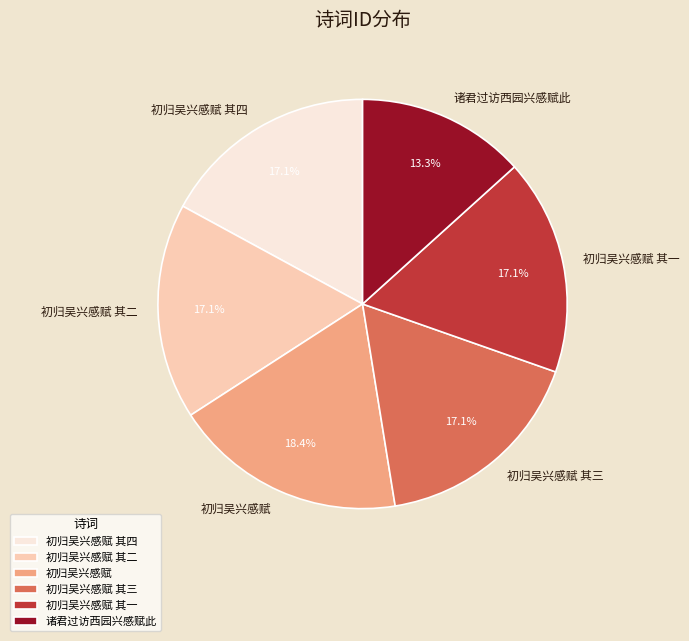

How much of the chart is everything except 初归吴兴感赋?

81.6%